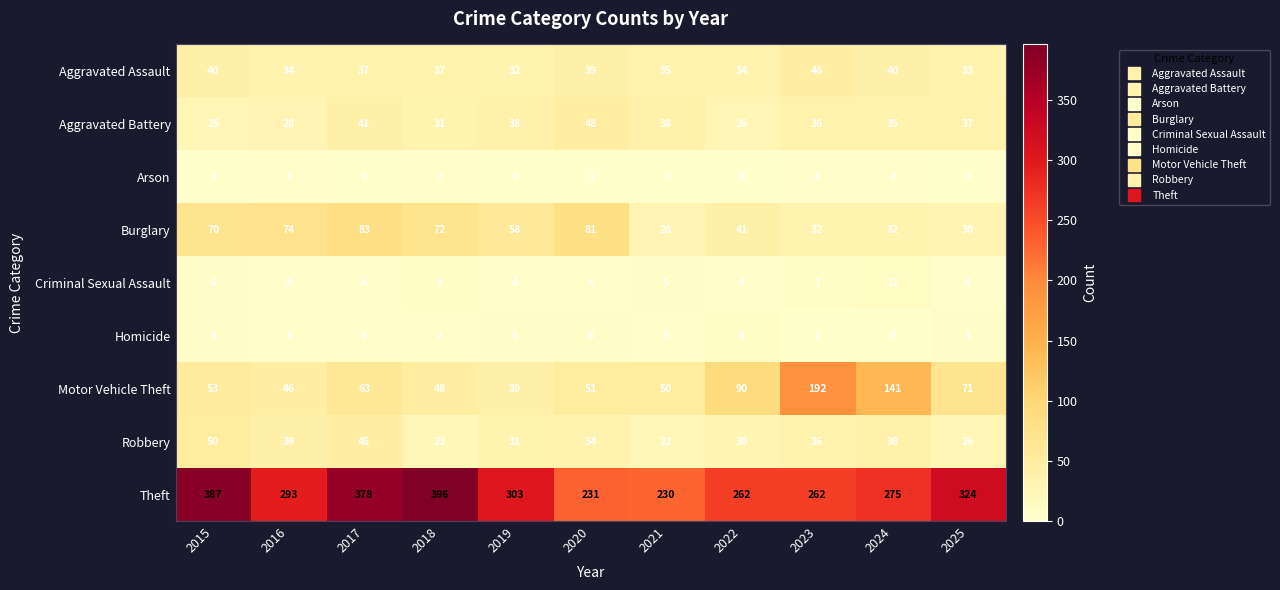

What is the average value of the Aggravated Assault series?

37